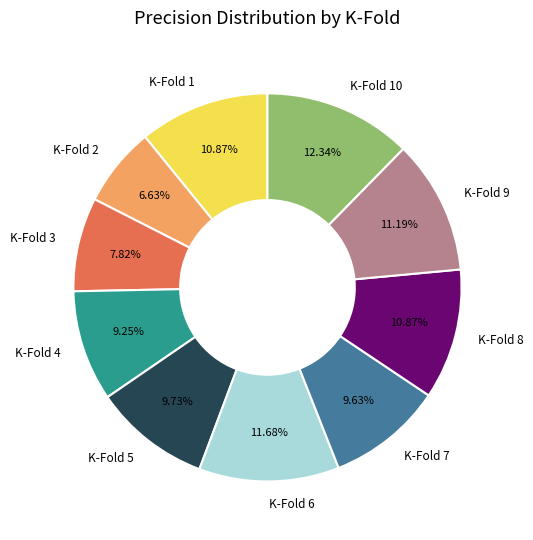

Count the number of slices in the pie.

10